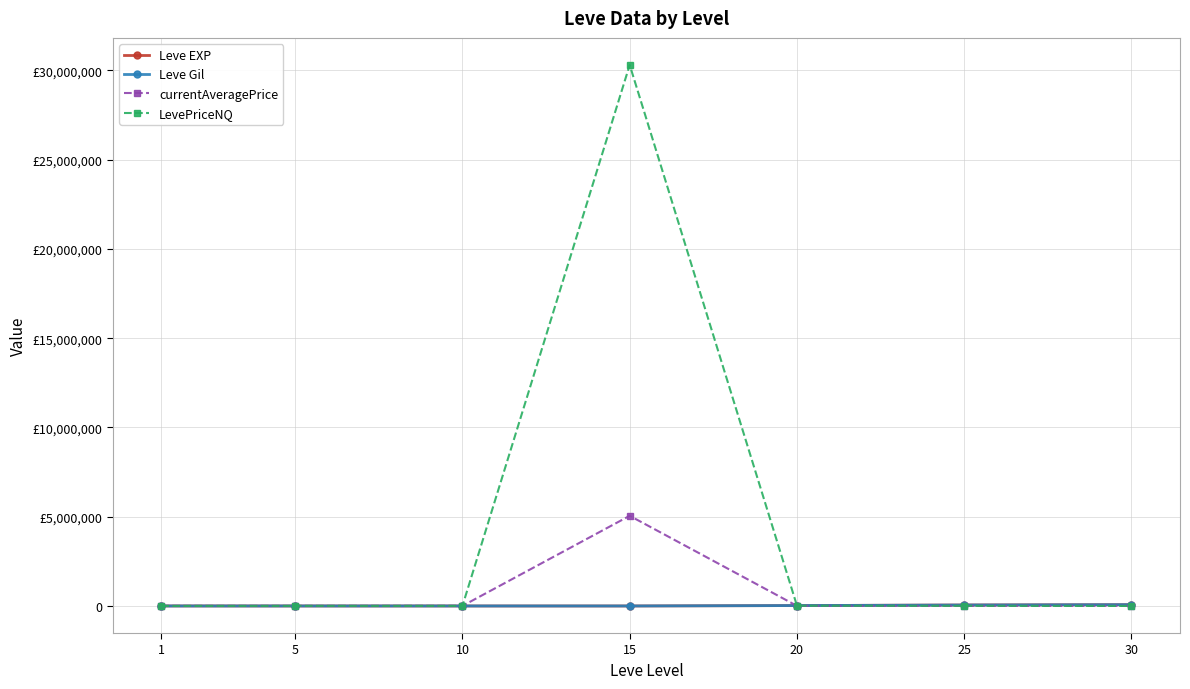

What are all the series names shown in the legend?

Leve EXP, Leve Gil, currentAveragePrice, LevePriceNQ